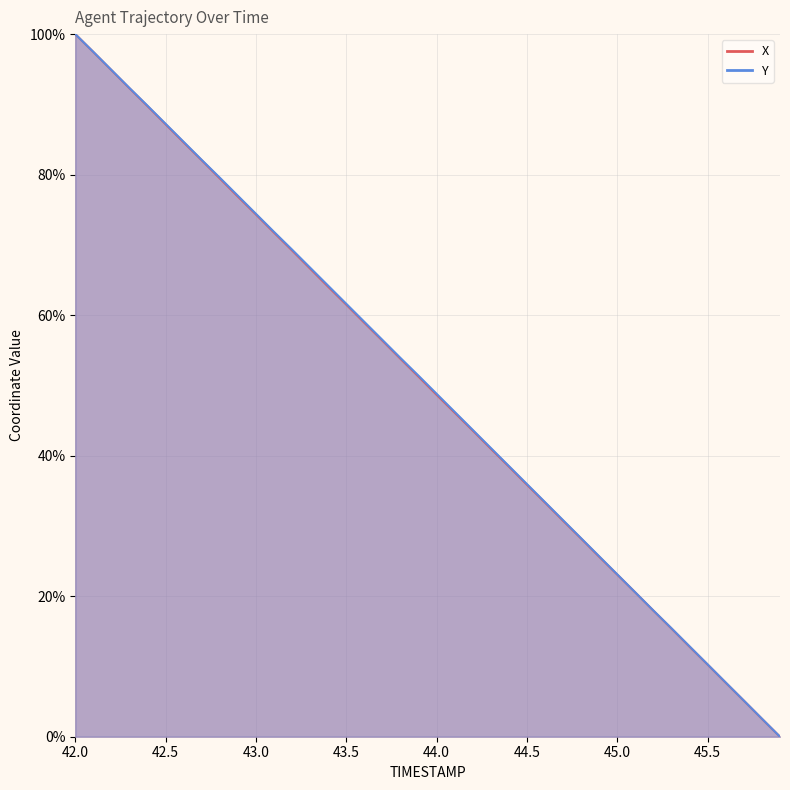

At which label is Y closest to 50?

44.0